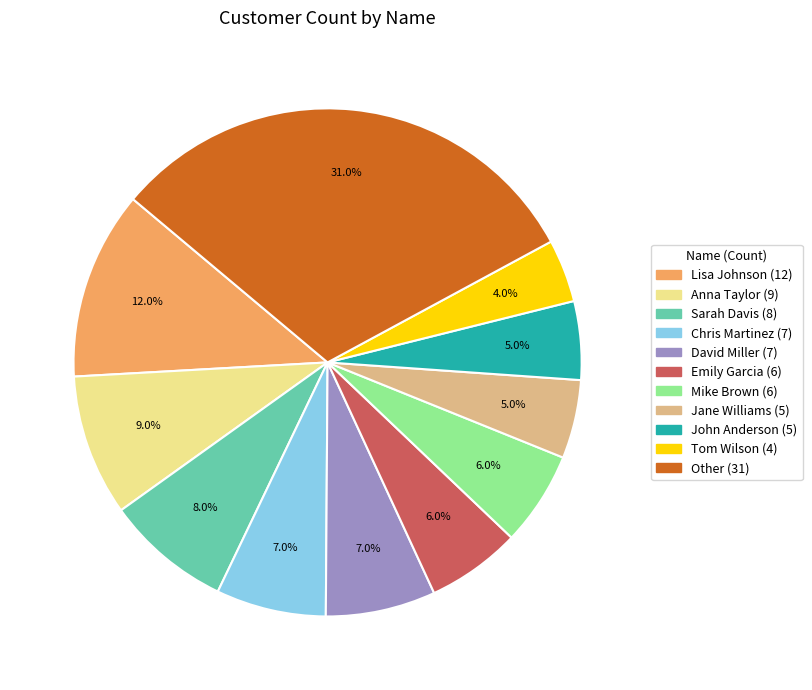

To the nearest percent, what percentage of the pie is Sarah Davis?

8%